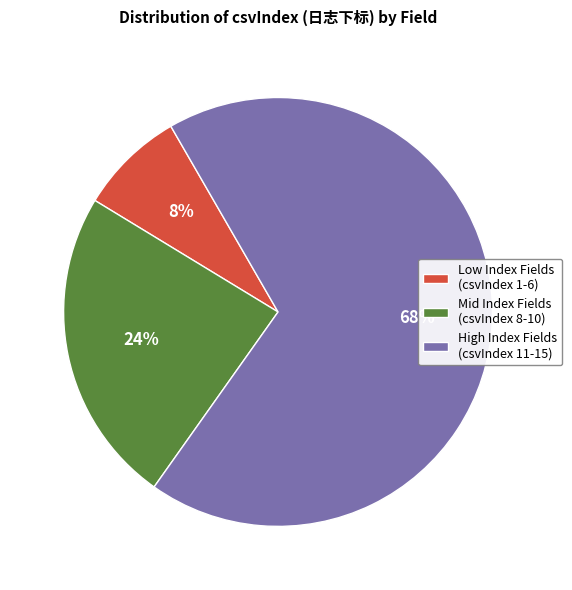

Do Mid Index Fields (csvIndex 8-10) and Low Index Fields (csvIndex 1-6) together represent more than half of the pie?

No